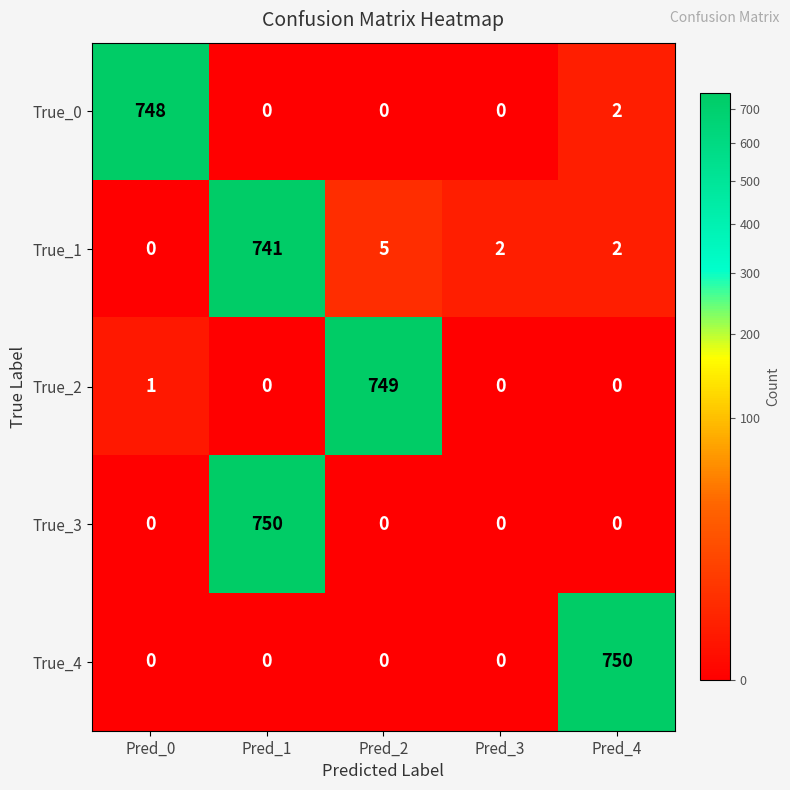

What is the difference between the highest and lowest values at Pred_1?

750